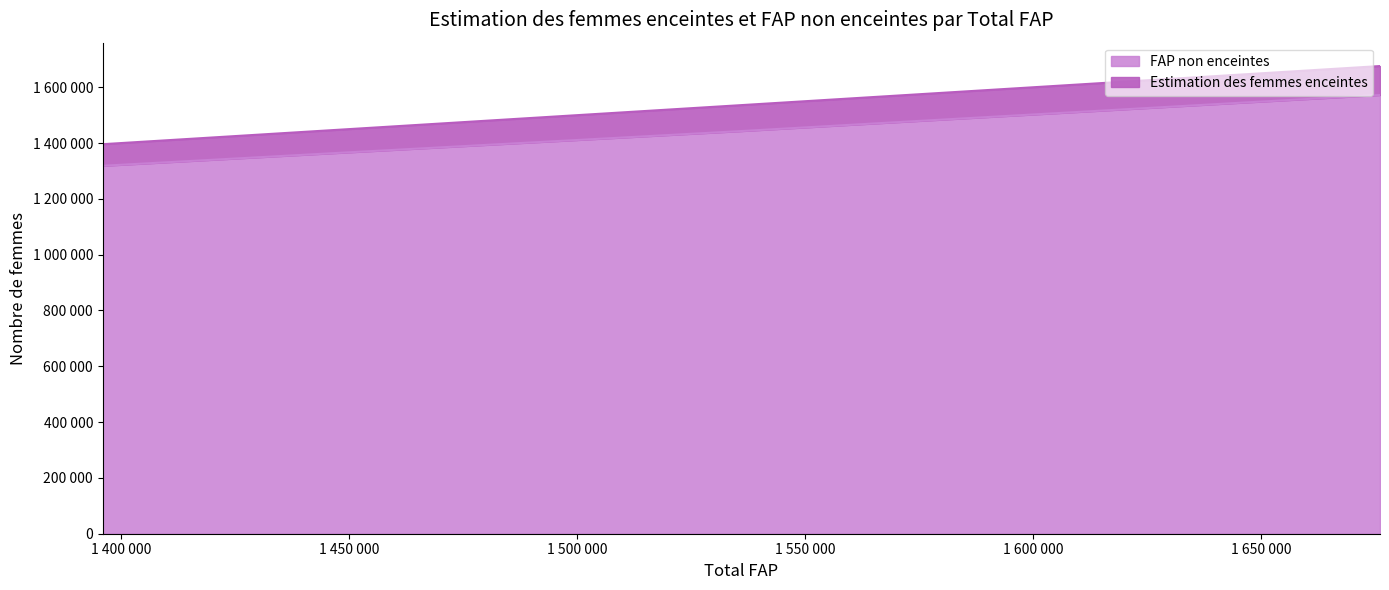

At which category is the sum across all series the highest?

1676000